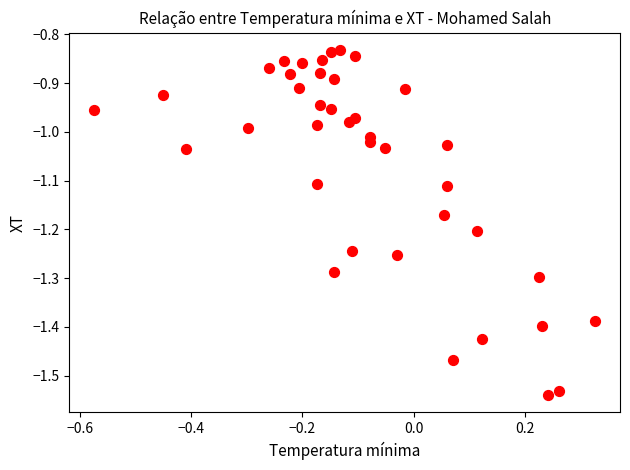

What is the range of Y values (max minus min)?

0.7